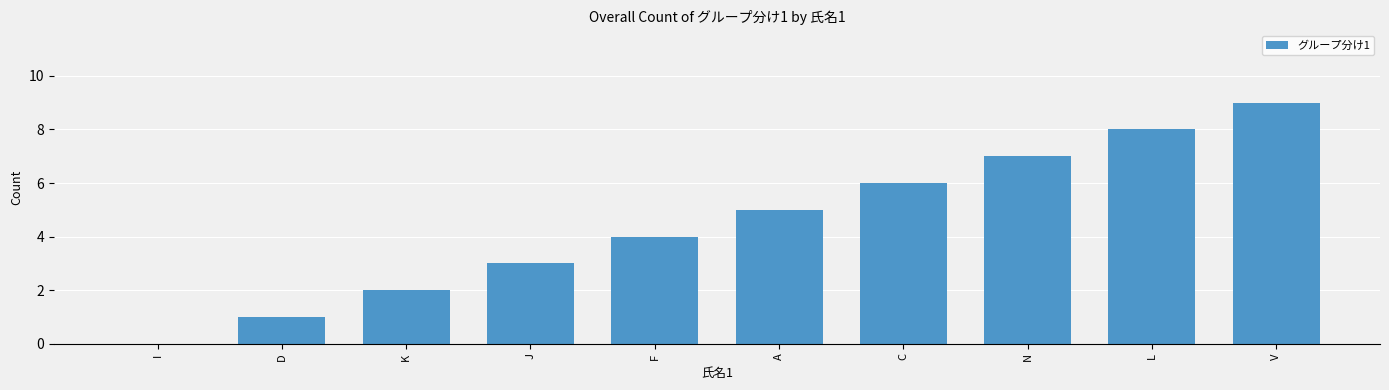

Reading right to left, transcribe all the data shown in this chart.

9	8	7	6	5	4	3	2	1	0